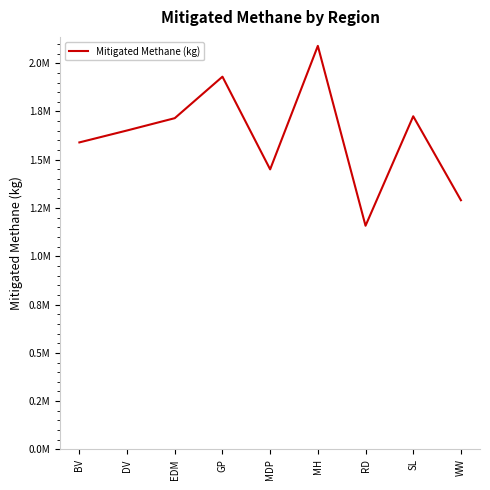

Is it true that the value at WW is 1290288.6?

True